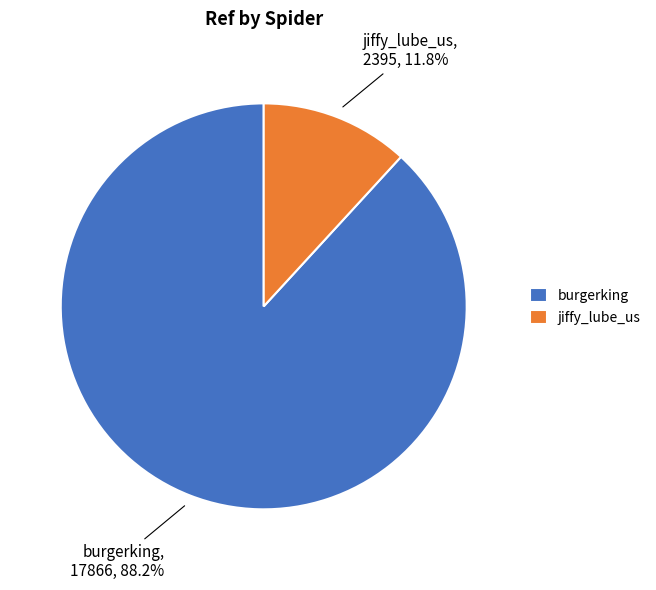

How many segments does this pie chart have?

2